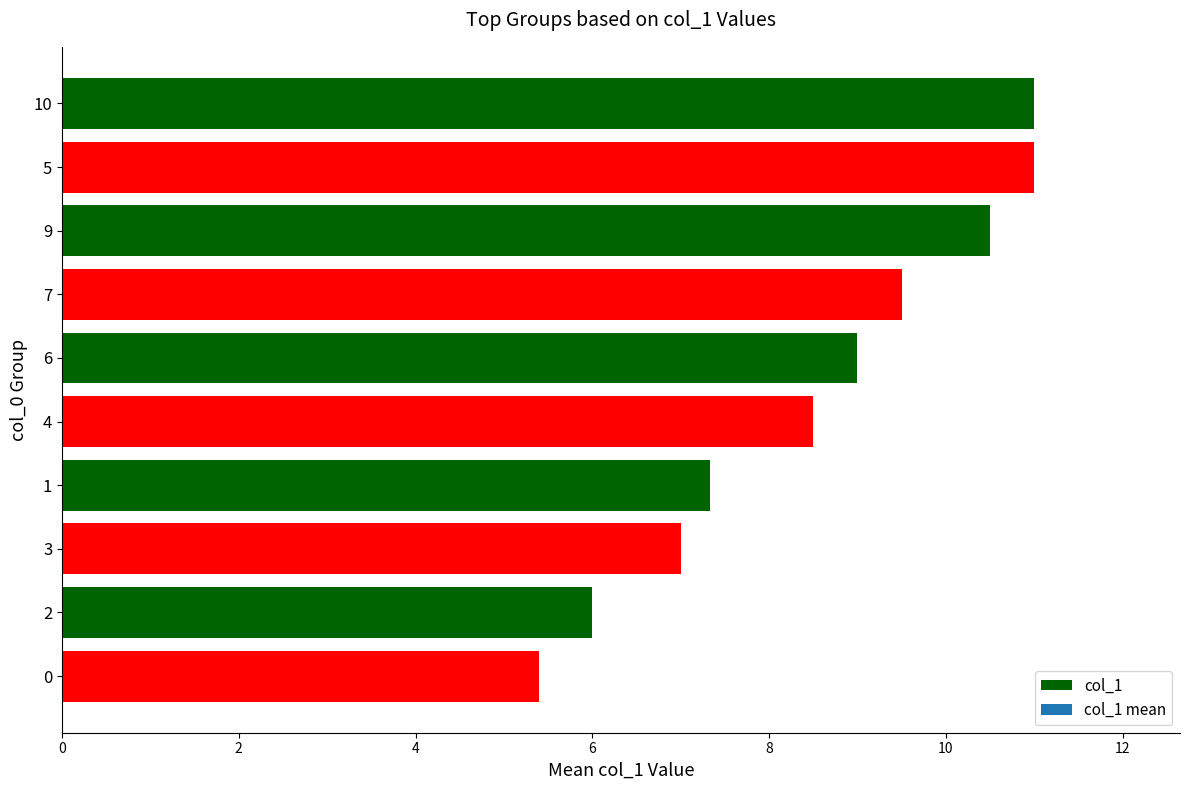

What is the difference between the maximum and minimum values?

5.6